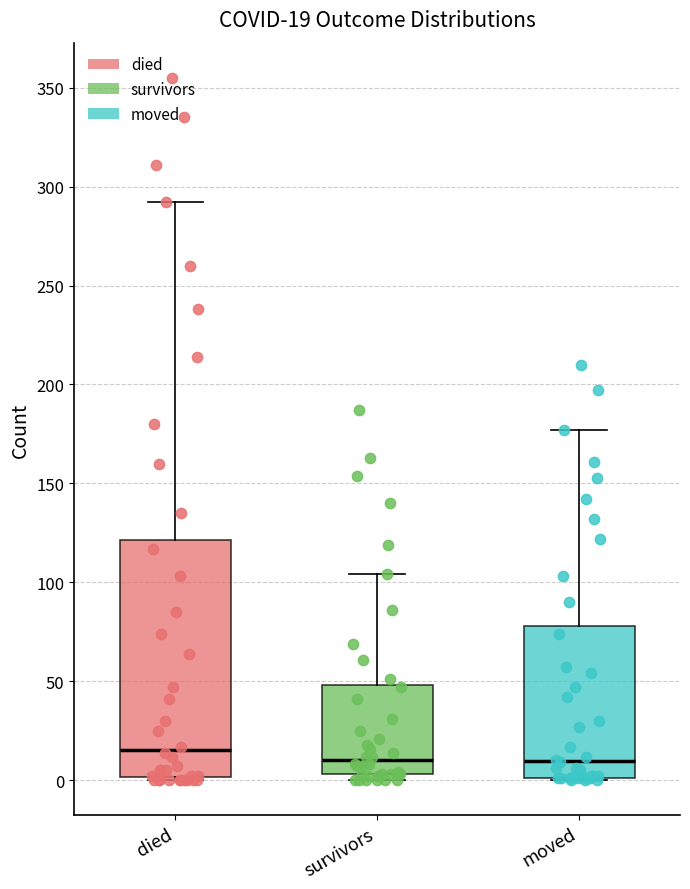

Which box is the tallest, from its lower edge to its upper edge?

died